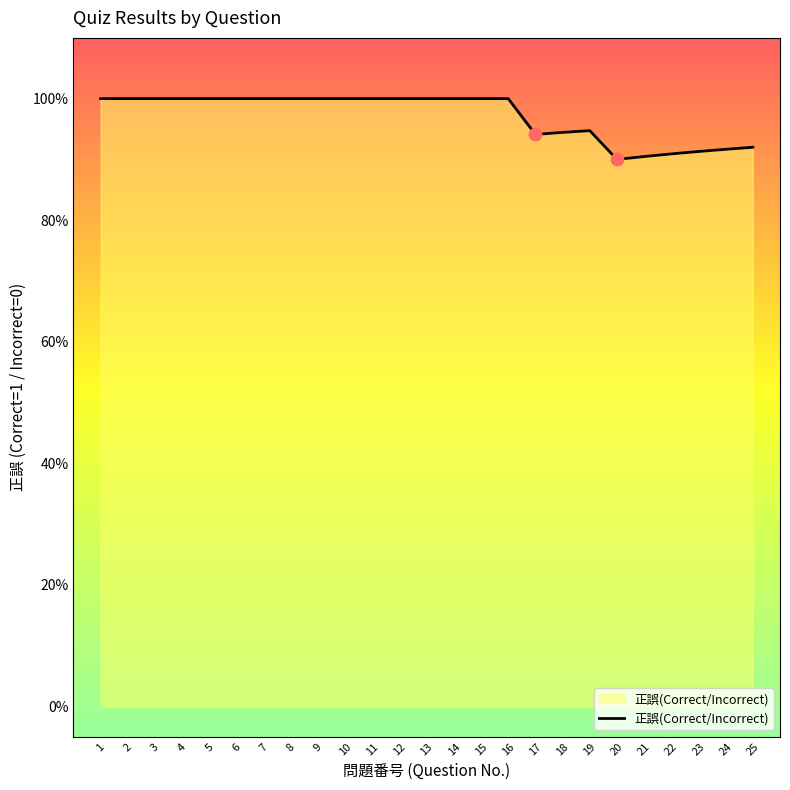

Between 21 and 17, which is larger?

17